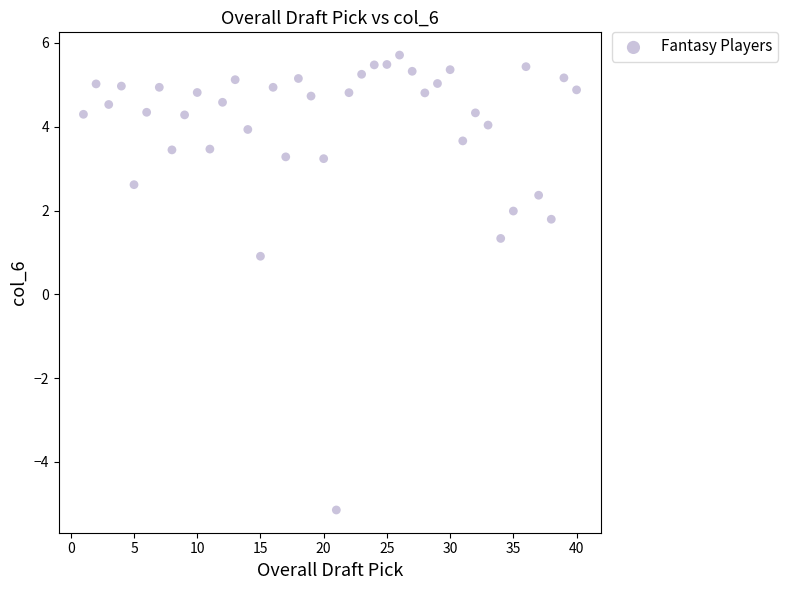

What Y value in the scatter plot is closest to 0?

0.9